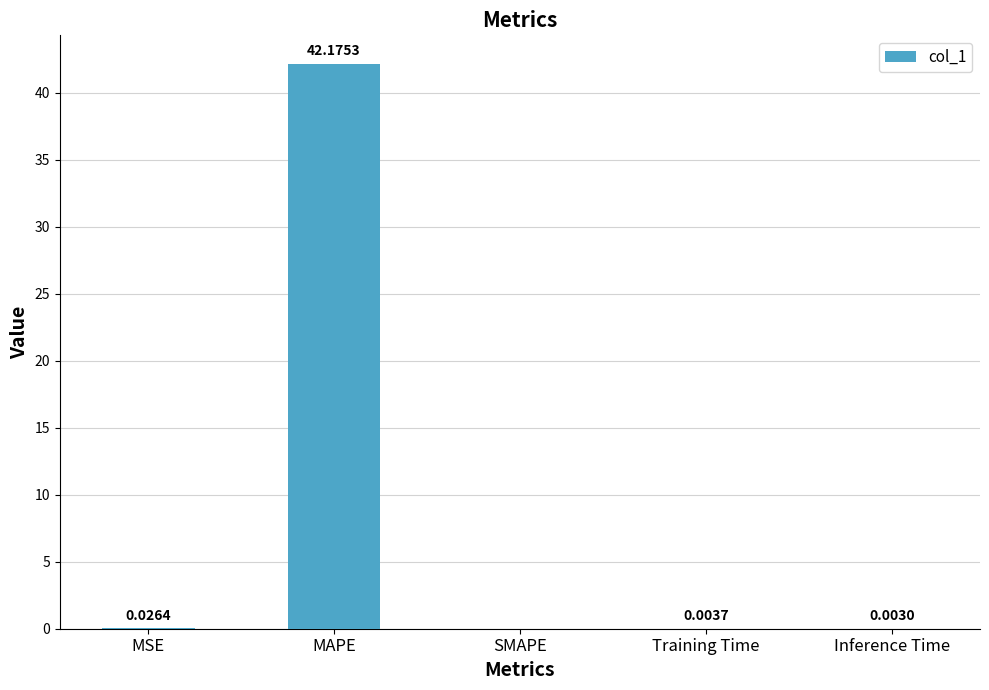

At which label is the value closest to 21?

MSE